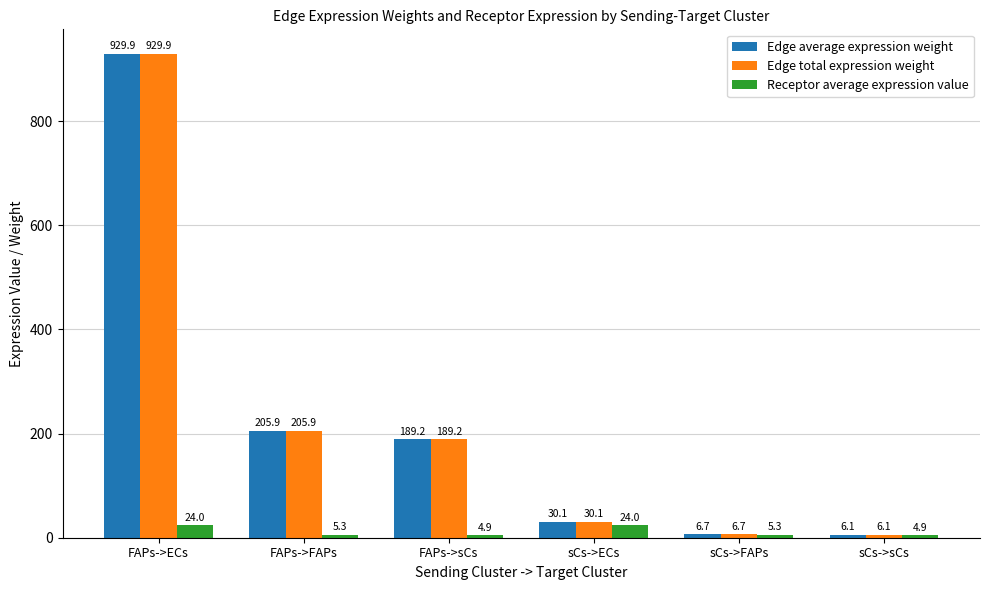

Reading left to right, extract all data points from this chart.

Edge average expression weight: FAPs->ECs=929.9	FAPs->FAPs=205.9	FAPs->sCs=189.2	sCs->ECs=30.1	sCs->FAPs=6.7	sCs->sCs=6.1
Edge total expression weight: FAPs->ECs=929.9	FAPs->FAPs=205.9	FAPs->sCs=189.2	sCs->ECs=30.1	sCs->FAPs=6.7	sCs->sCs=6.1
Receptor average expression value: FAPs->ECs=24.0	FAPs->FAPs=5.3	FAPs->sCs=4.9	sCs->ECs=24.0	sCs->FAPs=5.3	sCs->sCs=4.9